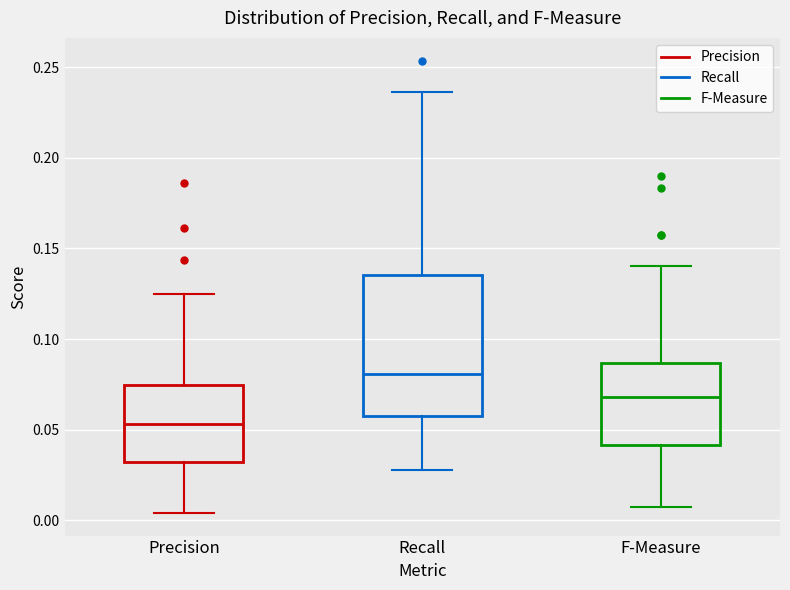

Reading left to right, read every box against the y-axis: the position of its median line, the range the box covers, and the ends of its whiskers. The values are not printed on the chart, so give them approximately, as read against the axis.

Precision: median 0.055, box 0.030 to 0.075, whiskers 0.005 to 0.125
Recall: median 0.080, box 0.060 to 0.135, whiskers 0.030 to 0.235
F-Measure: median 0.070, box 0.040 to 0.085, whiskers 0.005 to 0.140